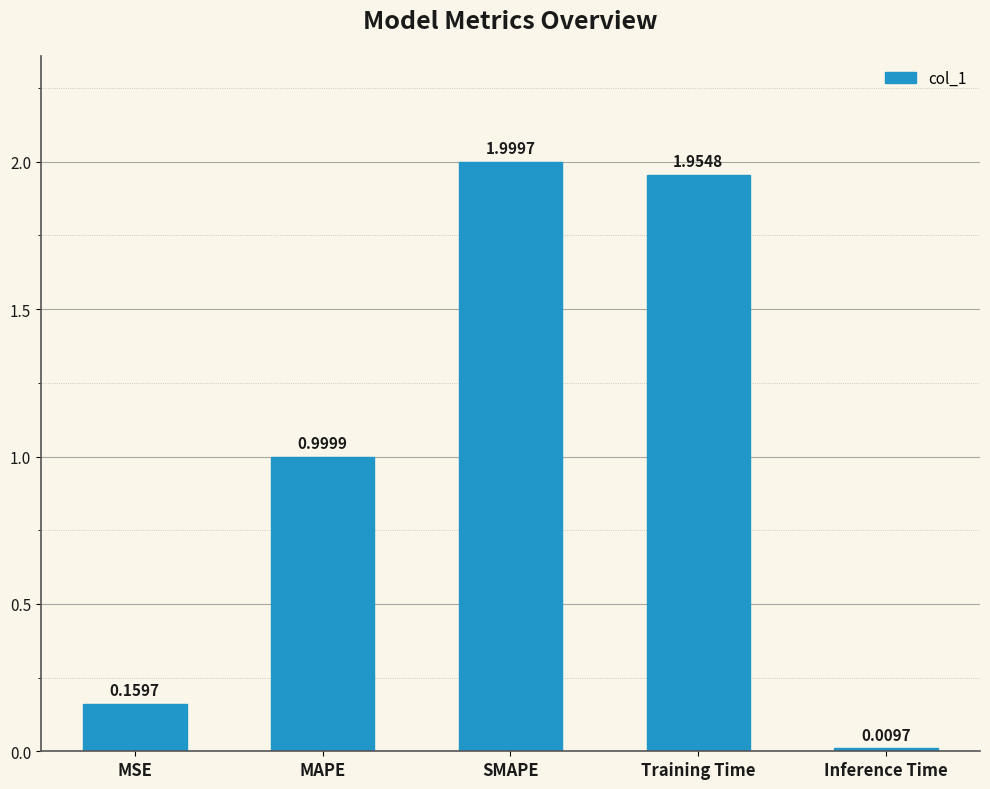

What is the sum of all values?

5.1